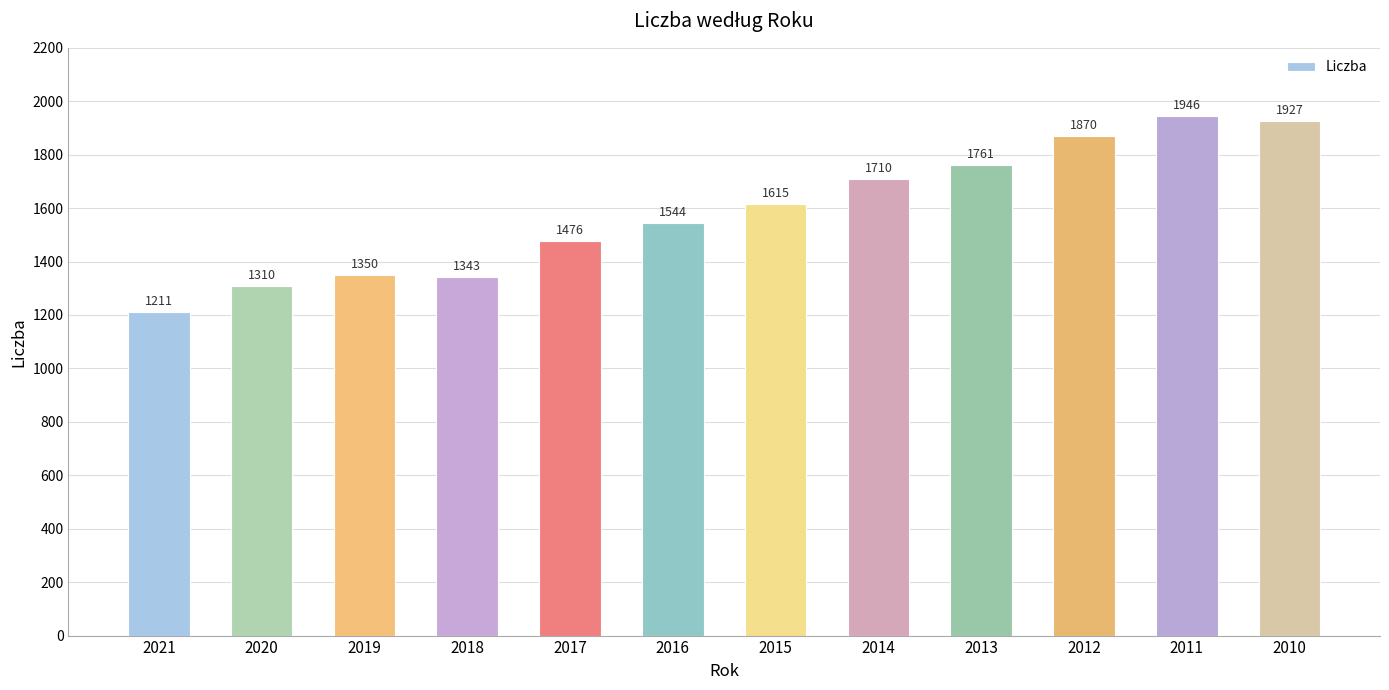

Which label corresponds to the smallest value in the chart?

2021